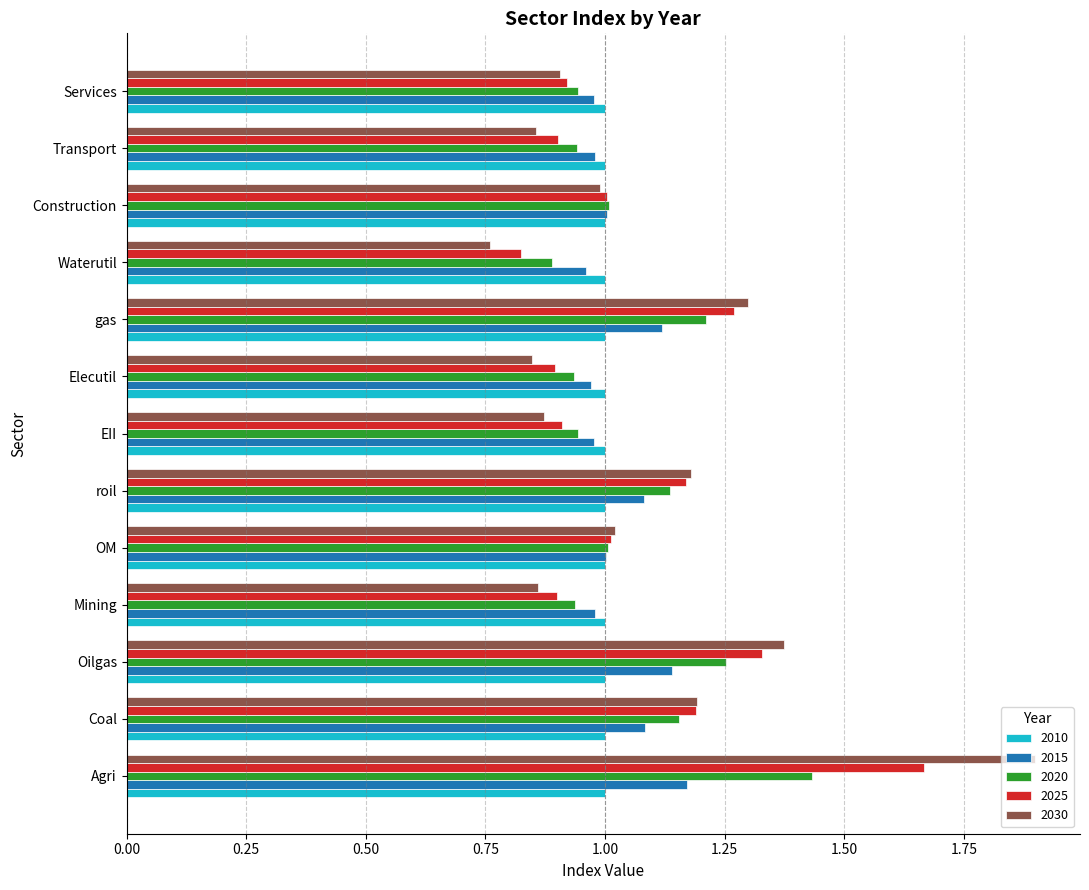

Rank the series by their maximum value, from highest to lowest.

2030, 2025, 2020, 2015, 2010